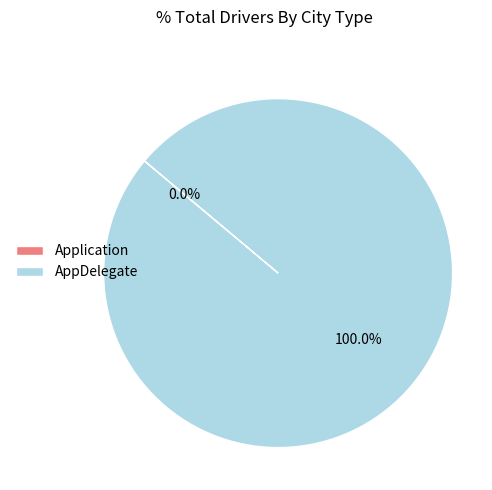

Rank the categories by value from highest to lowest.

AppDelegate, Application